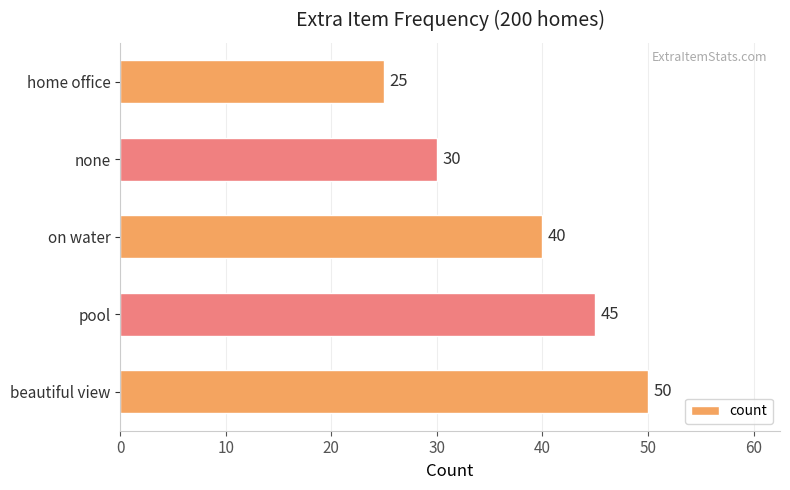

How many data points are less than 40?

2